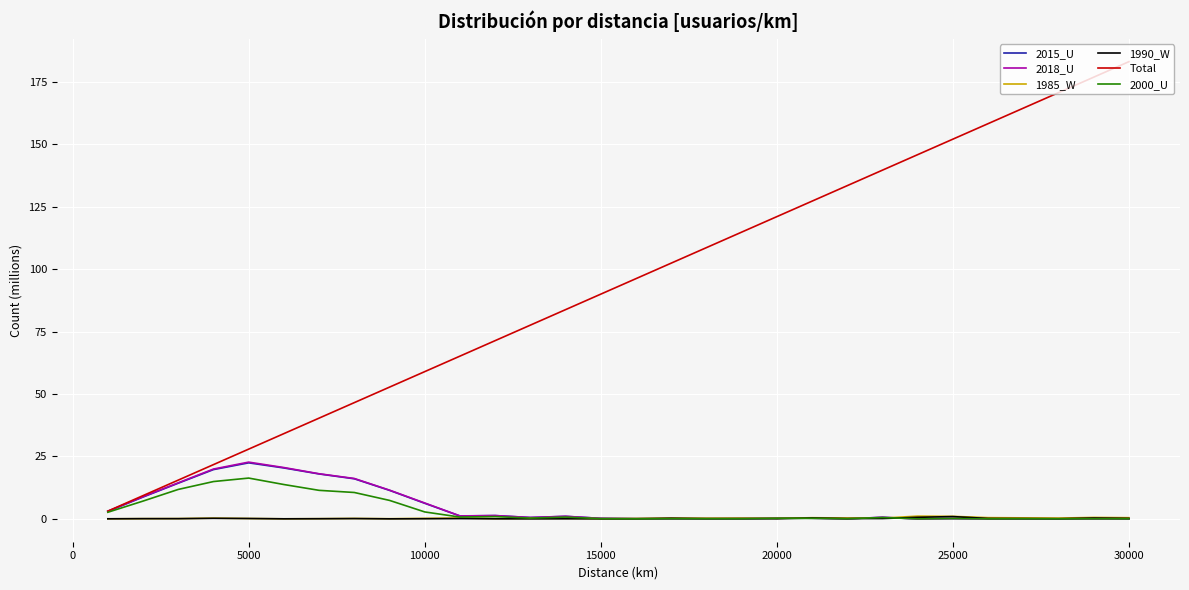

True or false: 1990_W has more than 1 interior local peaks.

True